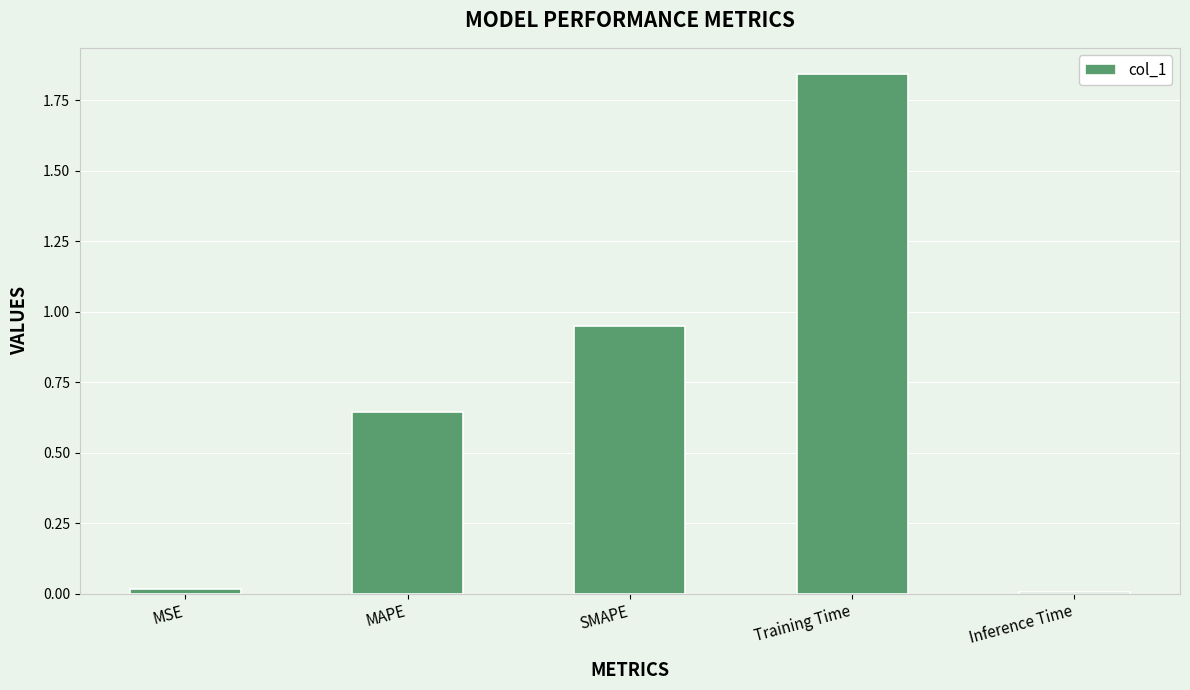

What is the label of the 1st bar from the right?

Inference Time